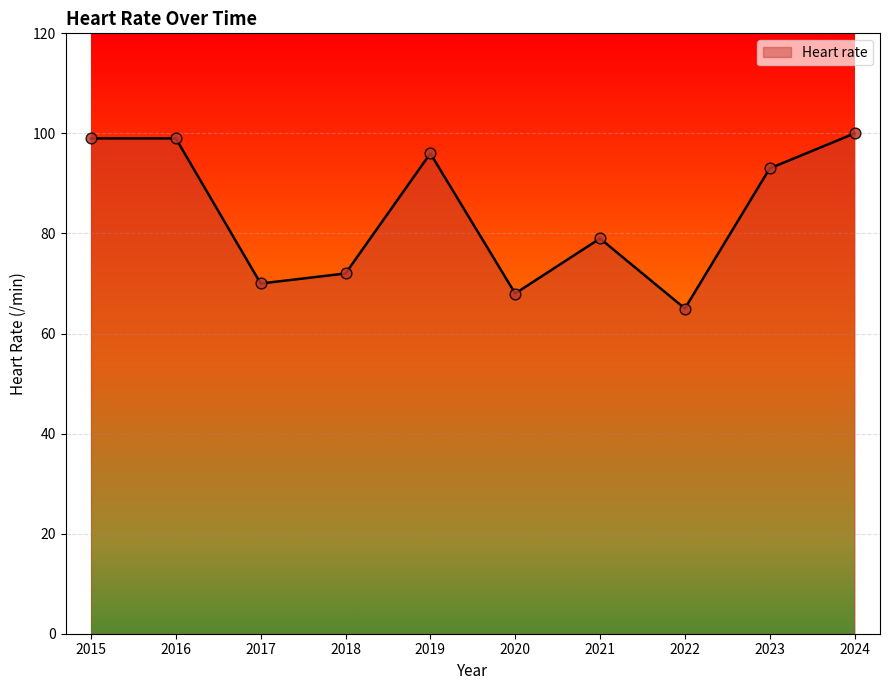

Between 2020 and 2018, which is larger?

2018